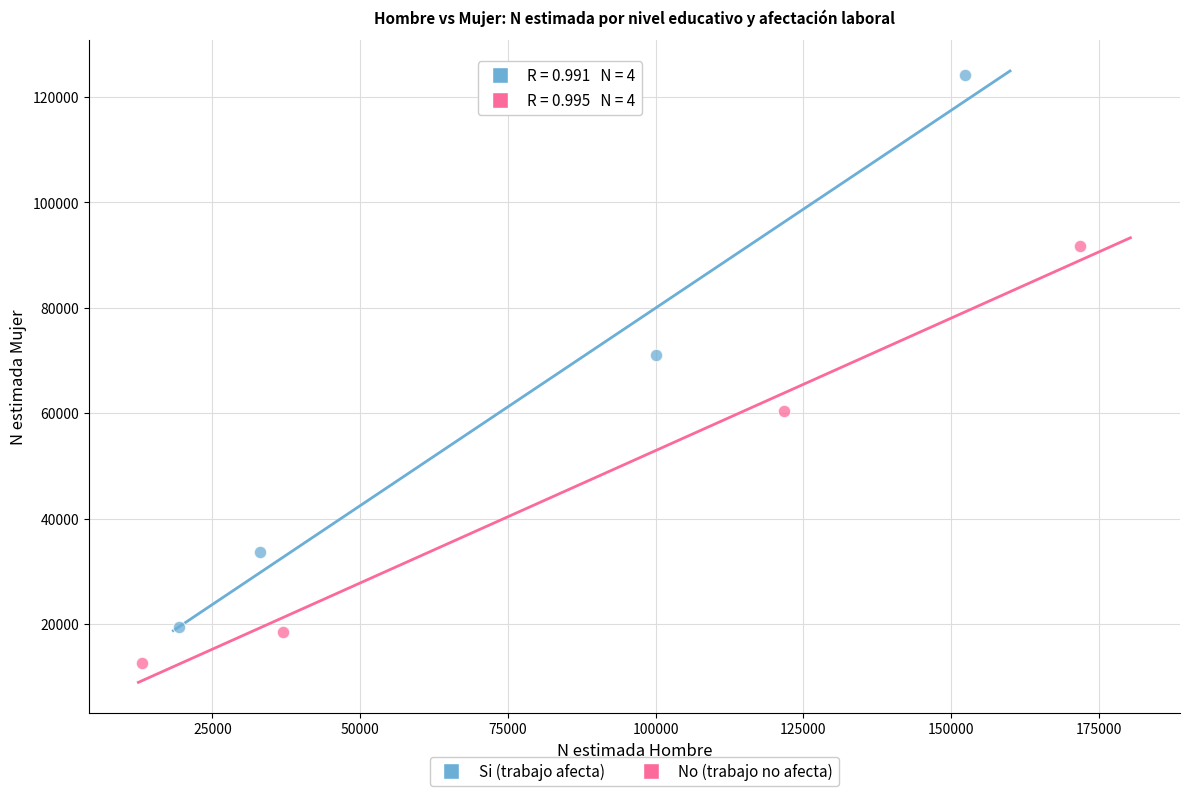

Which series reaches the minimum Y coordinate?

No (trabajo no afecta)